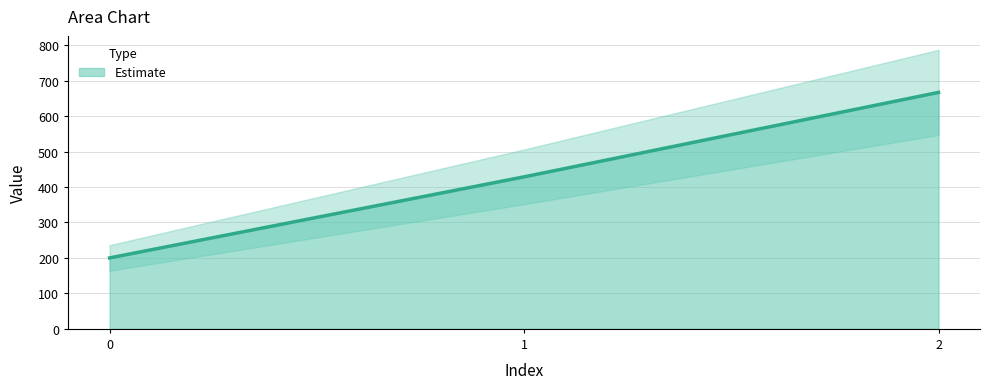

Read the value at 2.

666.7